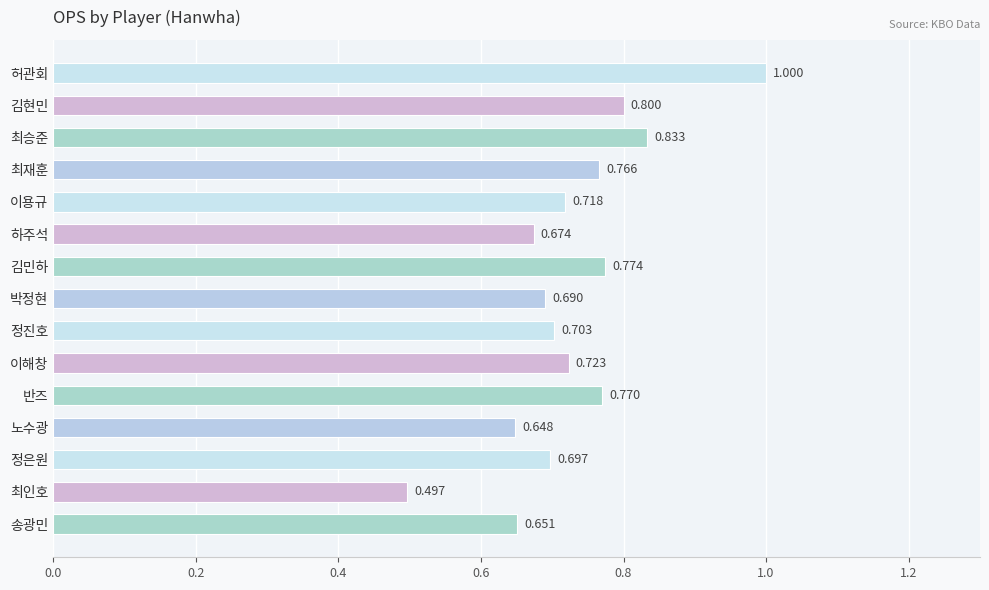

List the labels in order of value, smallest first.

최인호, 노수광, 송광민, 하주석, 박정현, 정은원, 정진호, 이용규, 이해창, 최재훈, 반즈, 김민하, 김현민, 최승준, 허관회